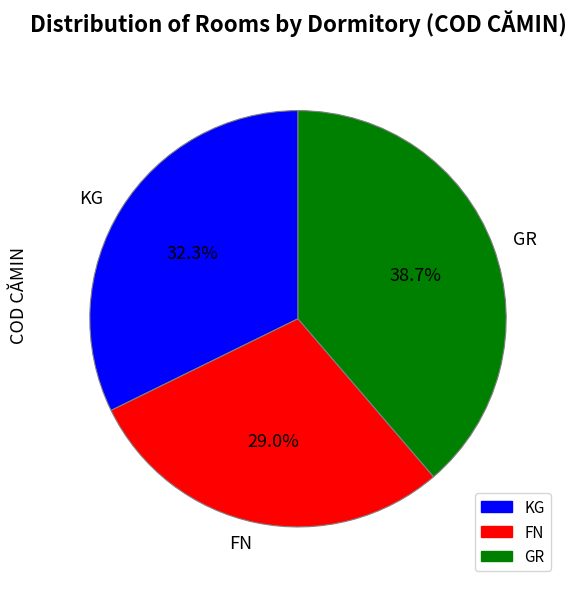

How many slices are in this pie chart?

3